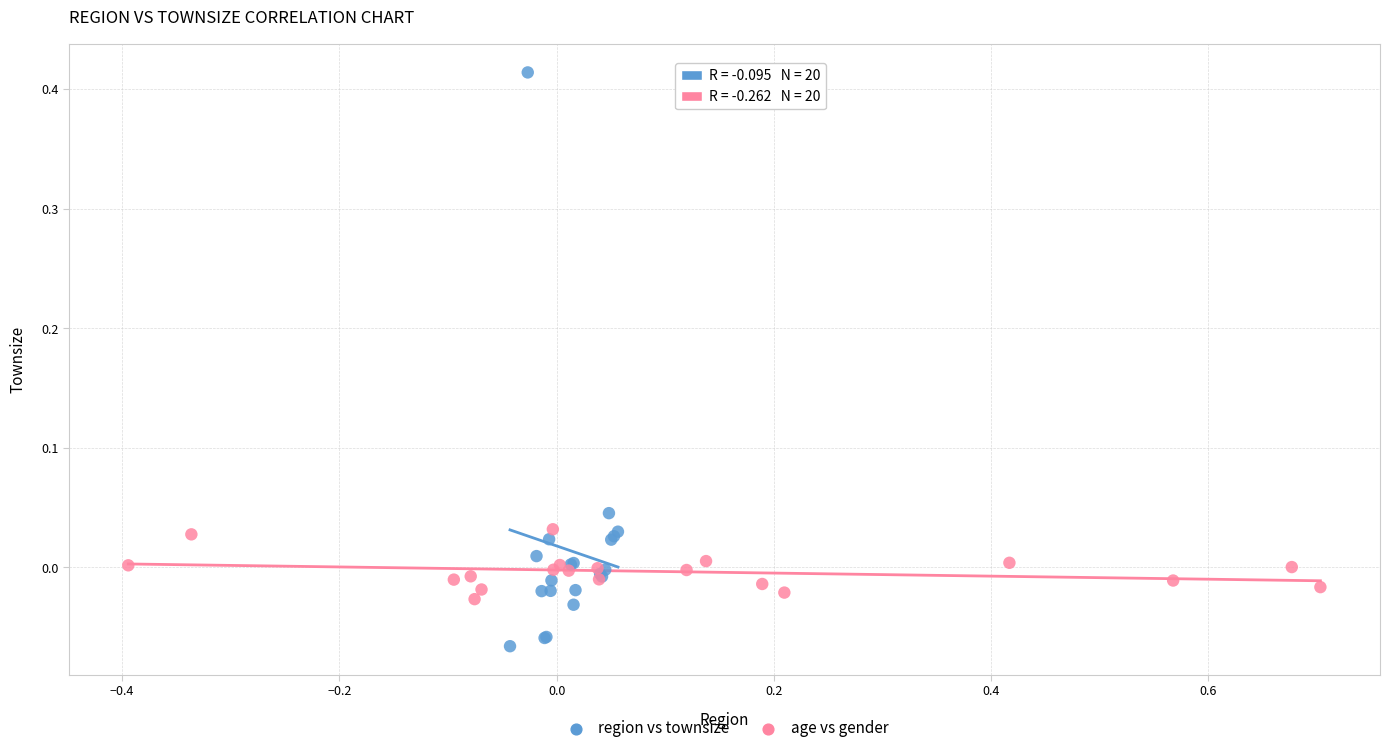

Which series contains the highest Y value?

region vs townsize